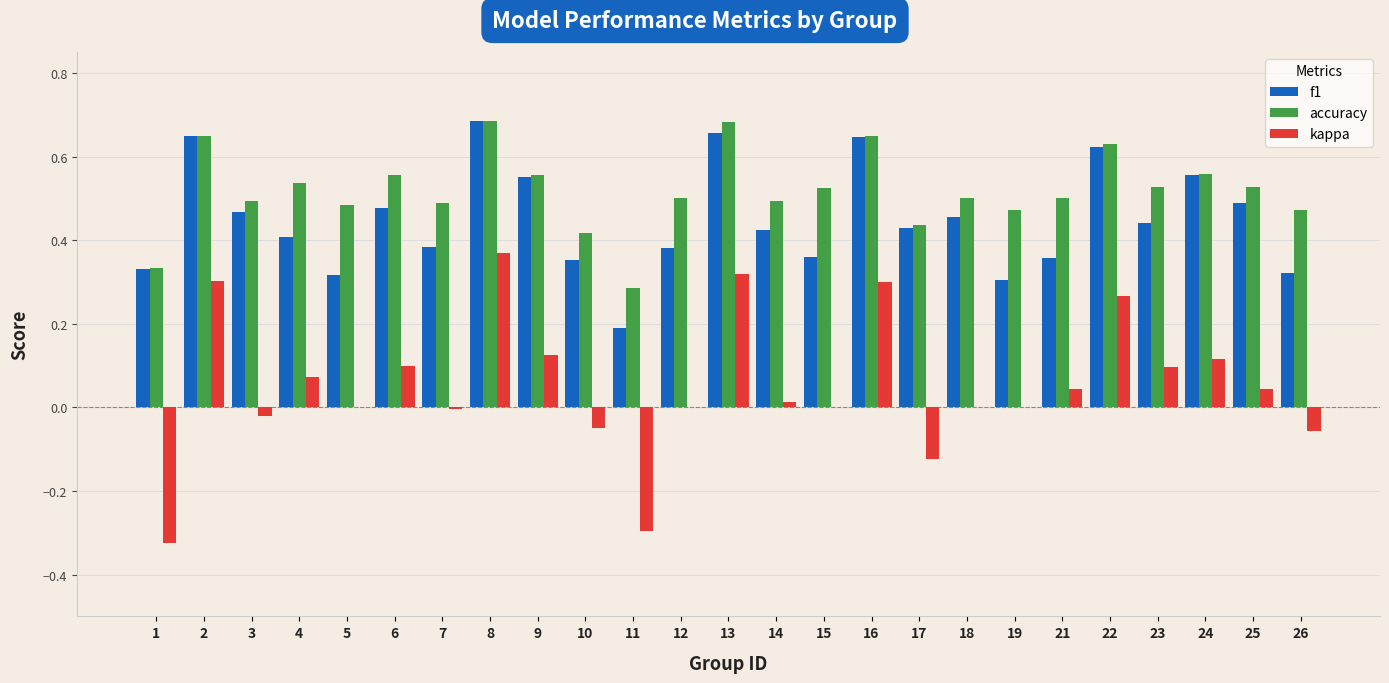

The value of accuracy at 18 is 0.5. True or false?

True